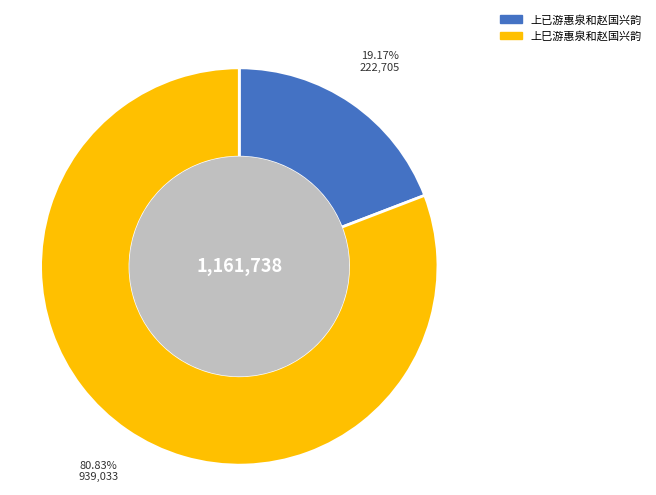

What is the total percentage of 上巳游惠泉和赵国兴韵 and 上已游惠泉和赵国兴韵?

100.0%